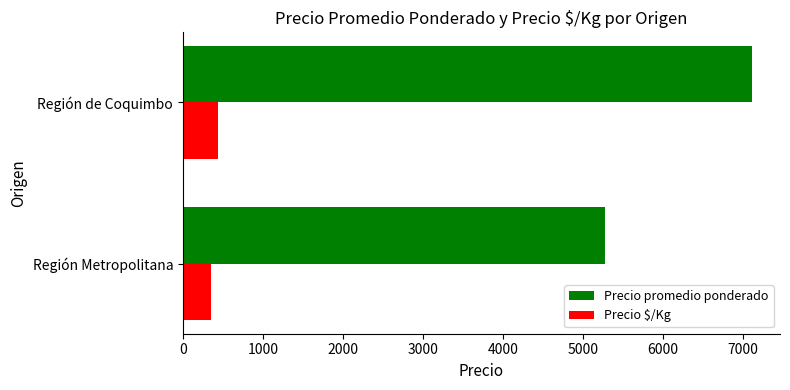

What is the smallest value displayed?

351